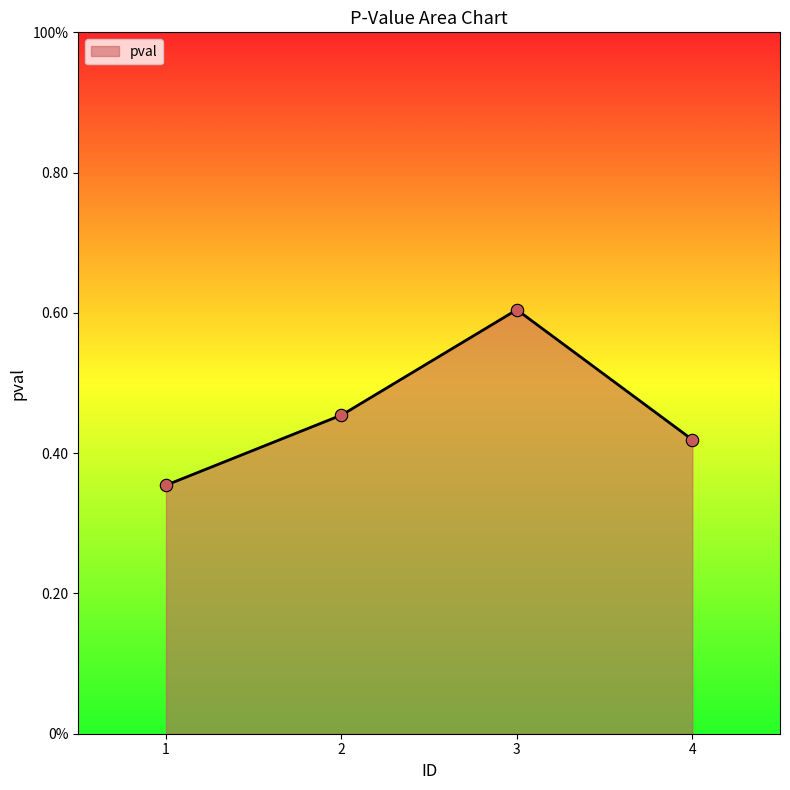

What is the change in value from 2 to 3?

+0.2